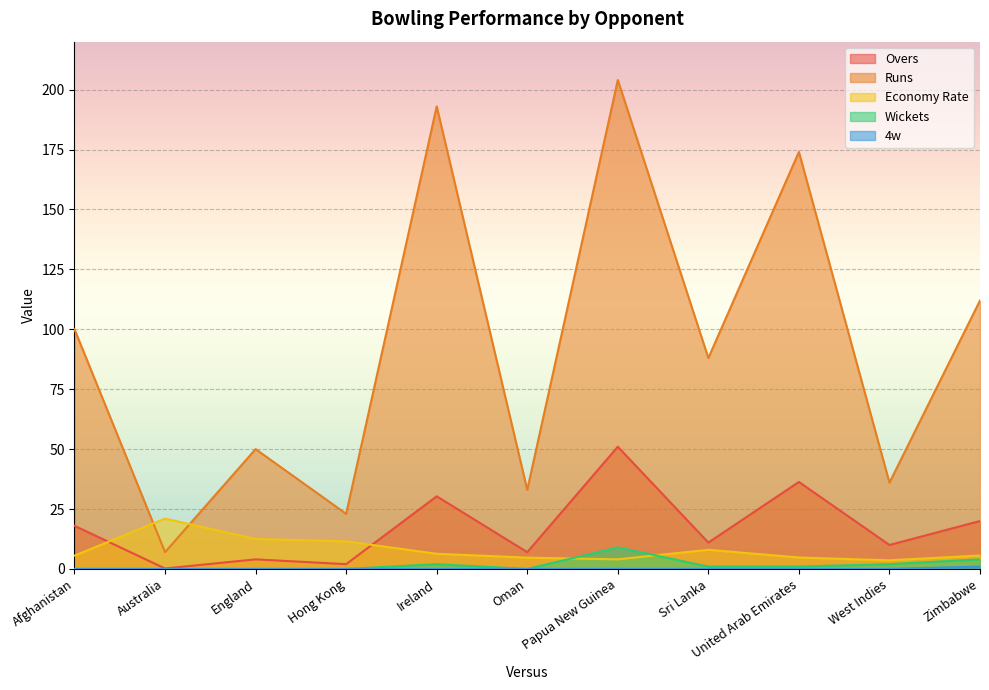

How many values in the Wickets series exceed 1?

4